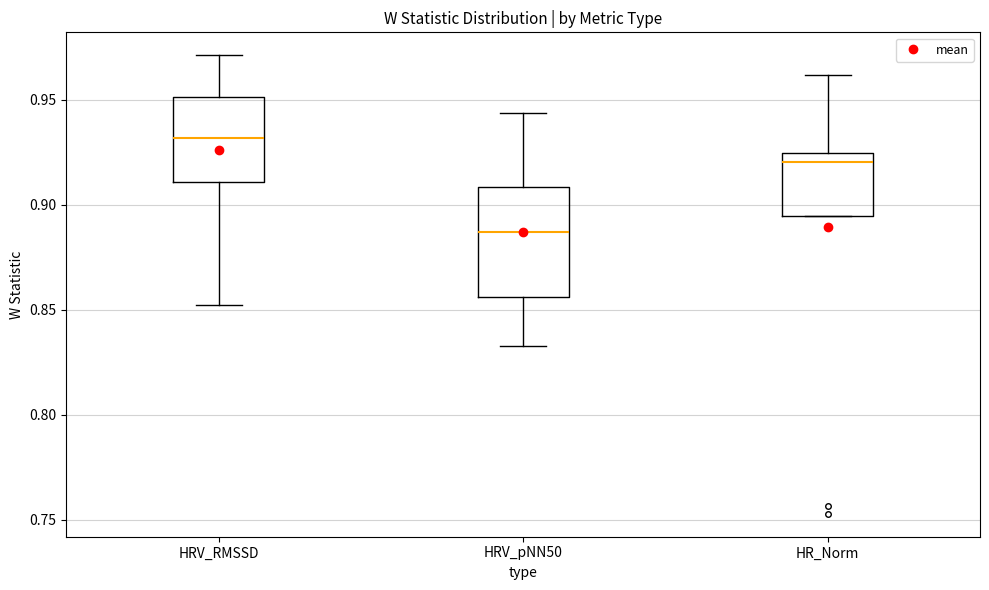

Which box's median line is the highest?

HRV_RMSSD